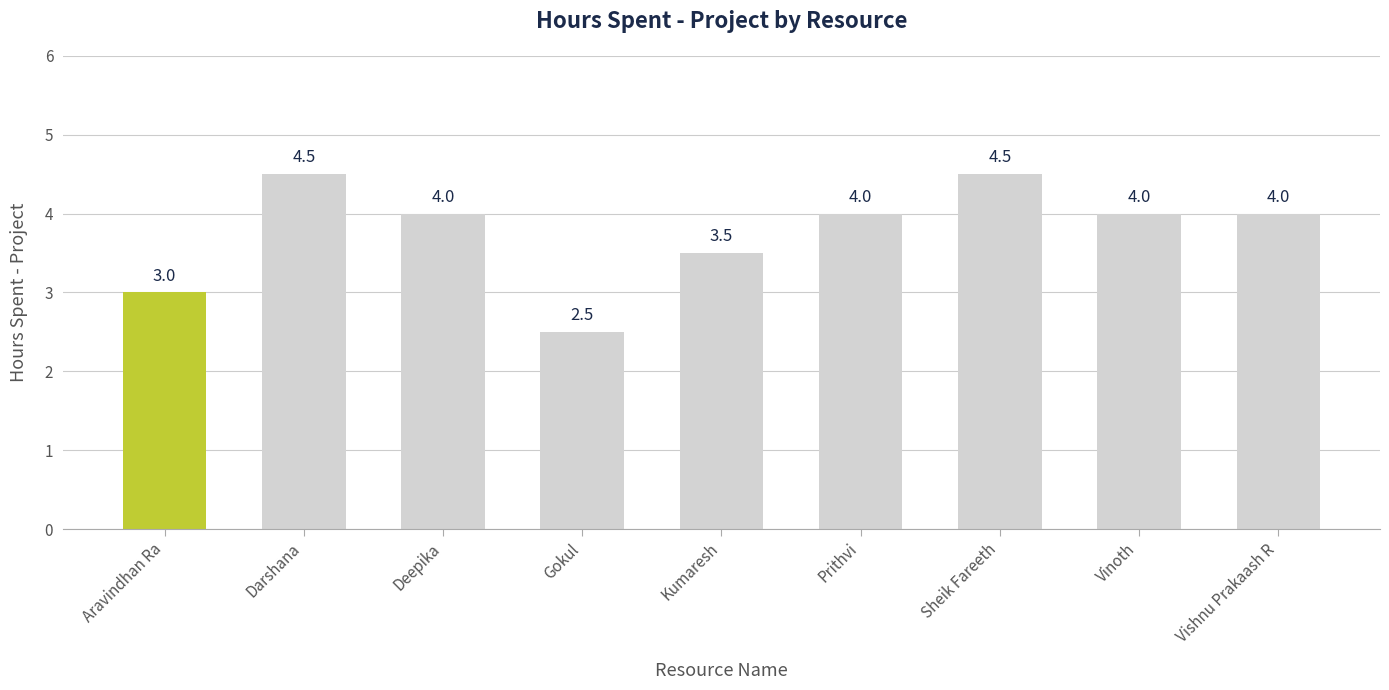

What is the change in value from Sheik Fareeth to Vinoth?

-0.5